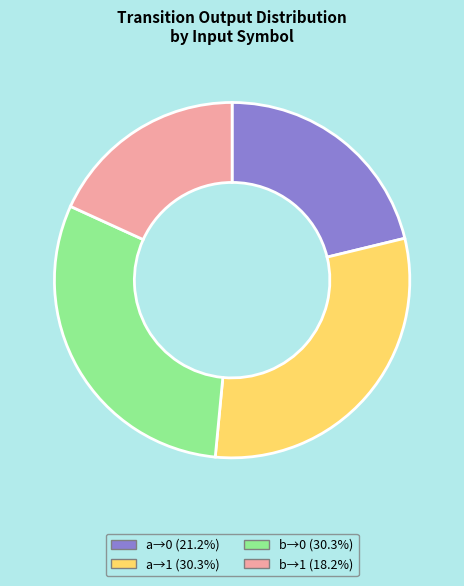

Does any single category account for the majority?

No